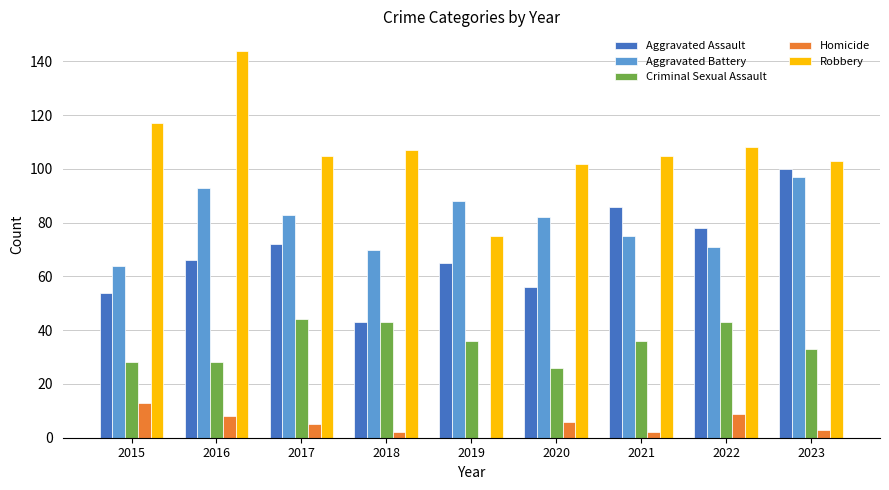

What is the total value across all series at 2017?

309